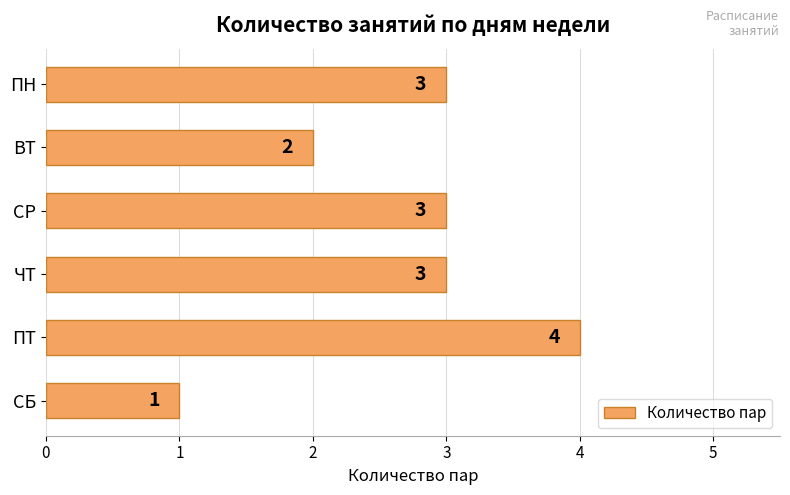

Does the chart contain any negative values?

No